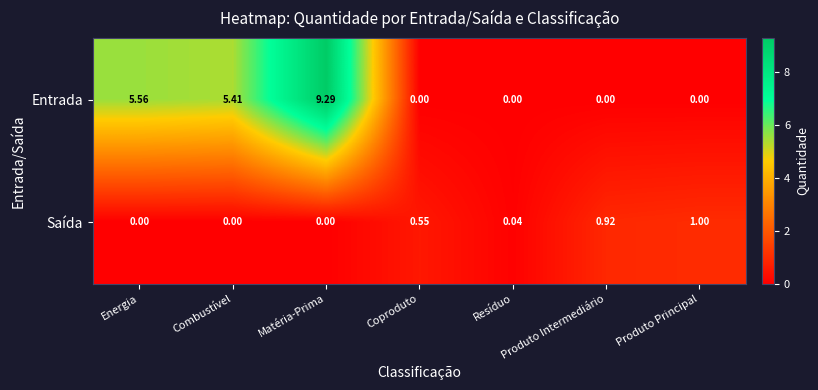

Where is Entrada nearest to the value 4?

Combustível